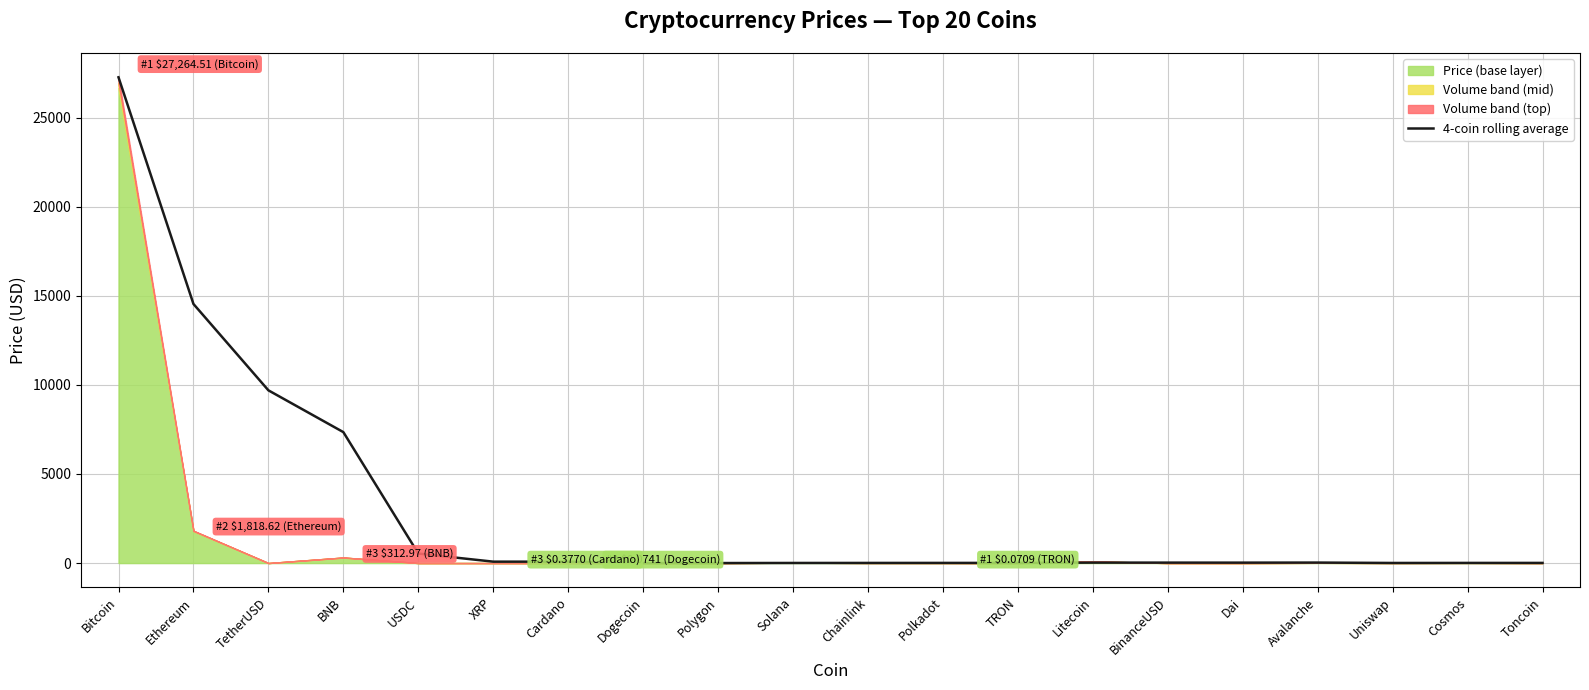

True or false: the data has more than 0 interior local peaks.

True